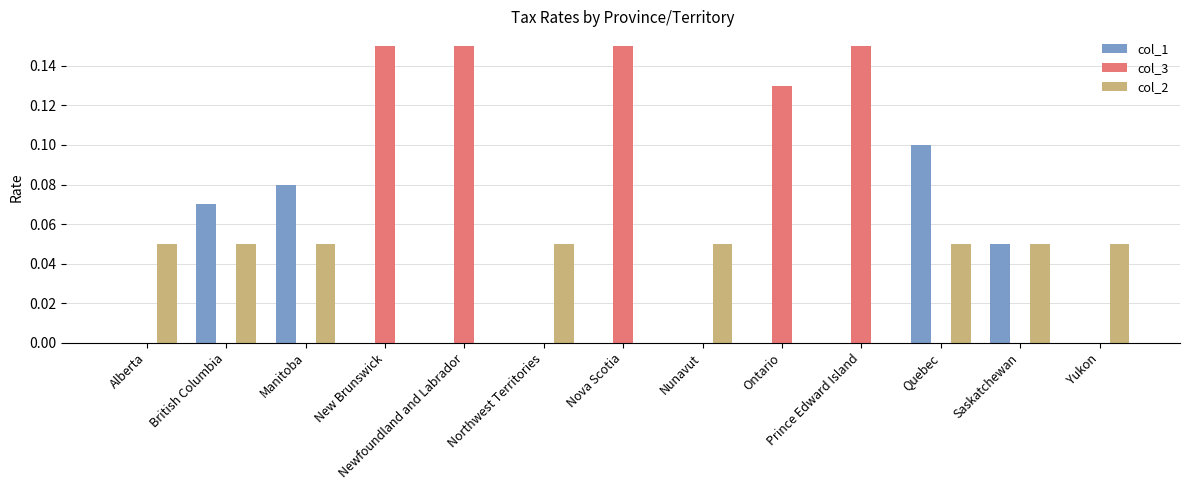

At which label does col_1 reach its peak?

Quebec